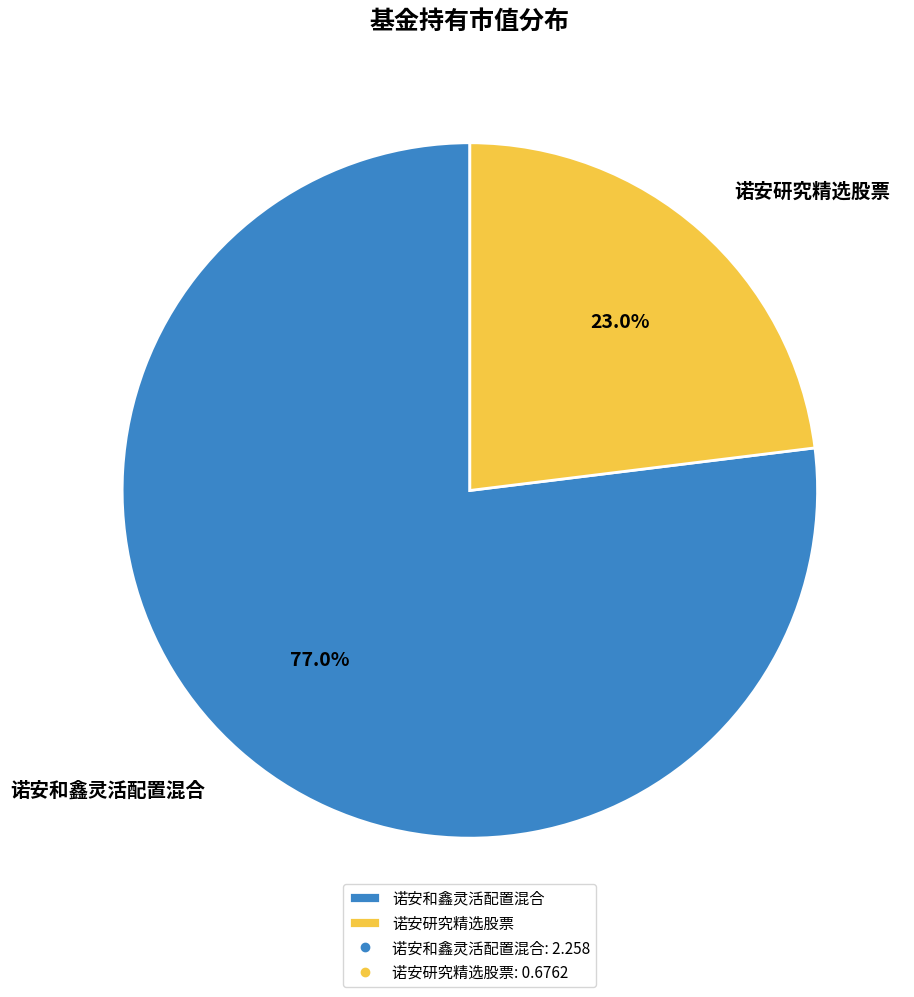

Is it true that 诺安研究精选股票 is 14% of the pie?

False